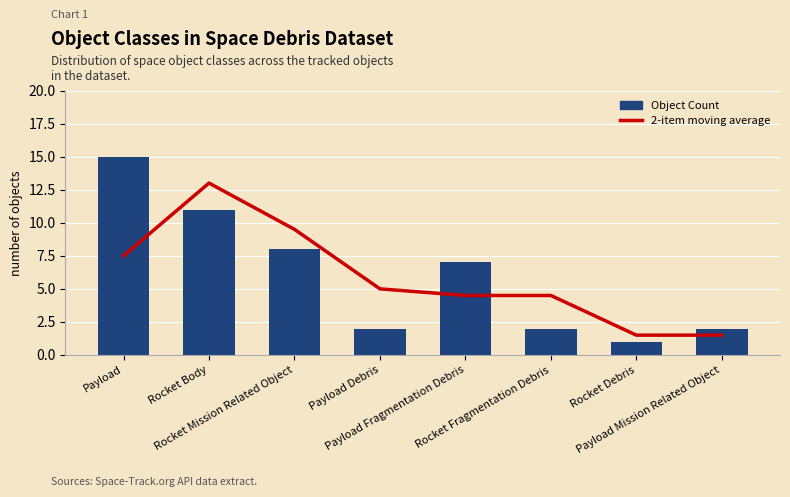

Where is Object Count nearest to the value 8?

Rocket Mission Related Object